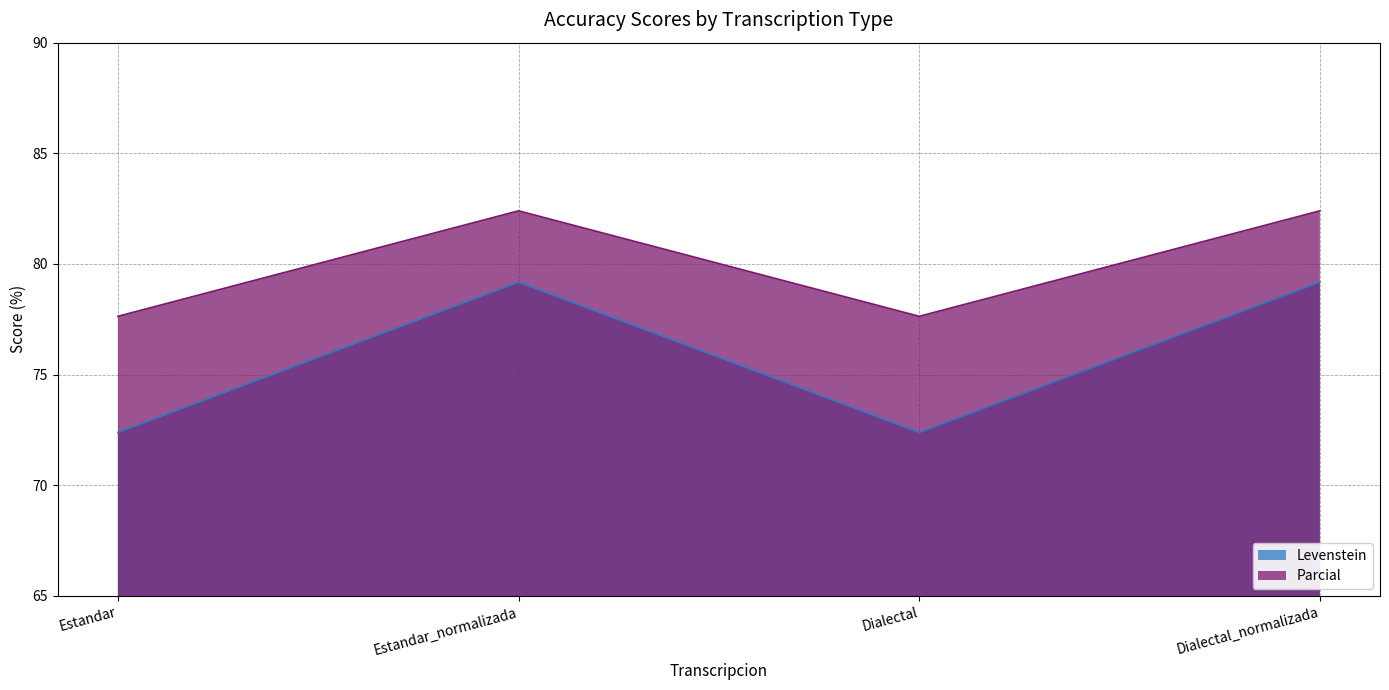

Does the chart have visible grid lines?

Yes